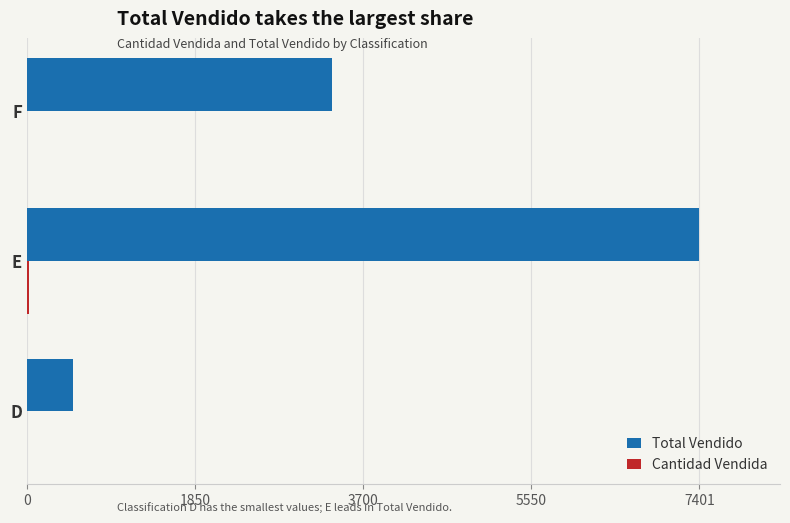

What is the sum of all Total Vendido values?

11265.9